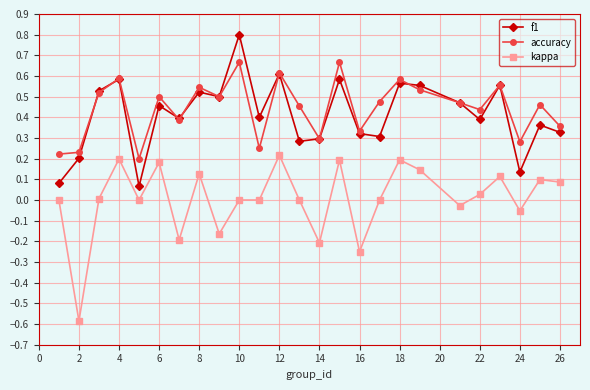

Which series has the largest range (max minus min)?

kappa